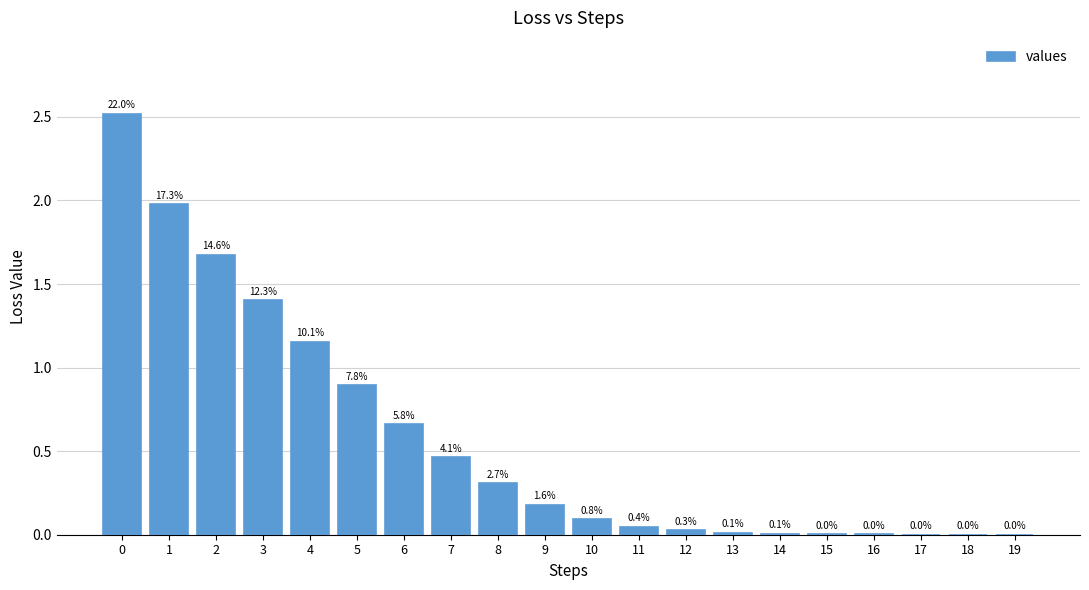

List the labels in order of value, largest first.

0, 1, 2, 3, 4, 5, 6, 7, 8, 9, 10, 11, 12, 13, 14, 15, 16, 17, 18, 19